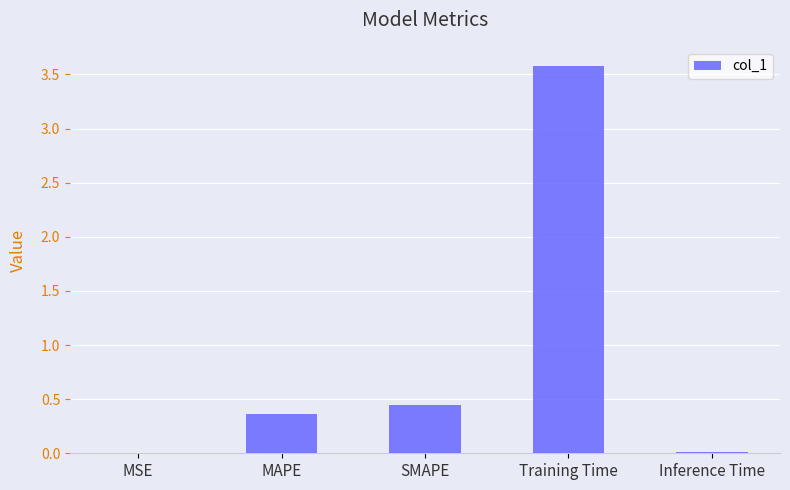

What is the maximum value shown in the chart?

3.6